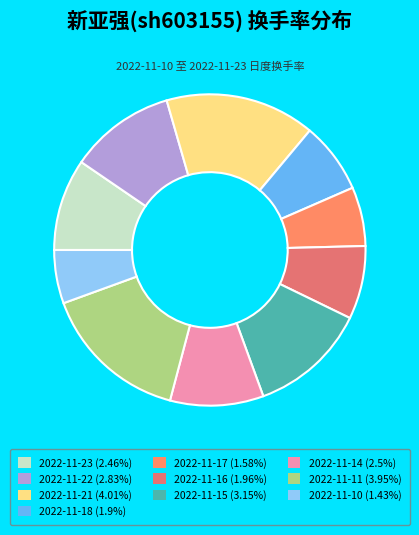

Which slice is the largest?

2022-11-21